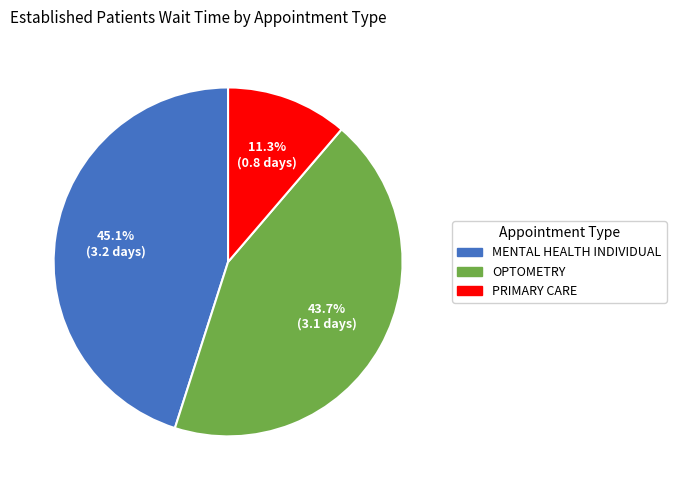

What is the ratio of the value at MENTAL HEALTH INDIVIDUAL to the value at OPTOMETRY?

1.0